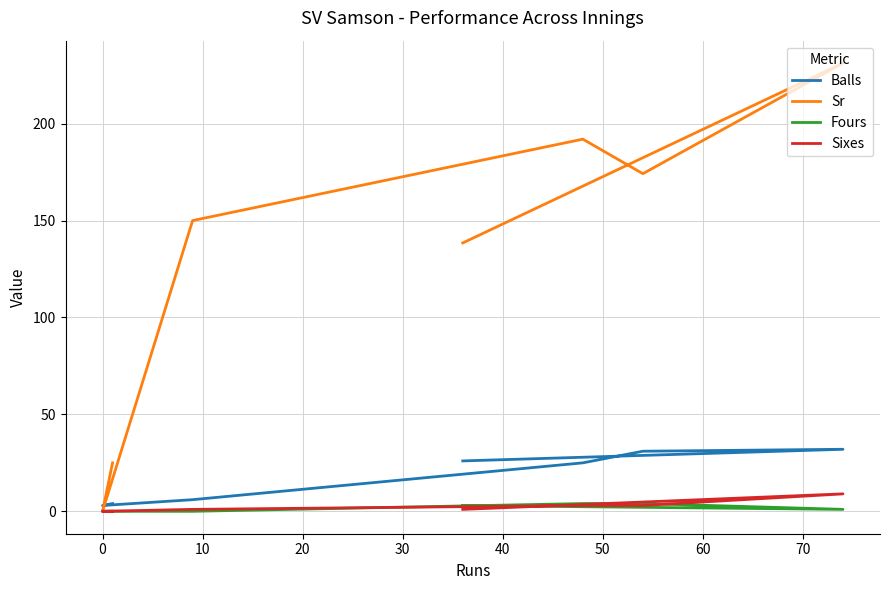

True or false: Balls has more than 1 points higher than both neighbors.

False